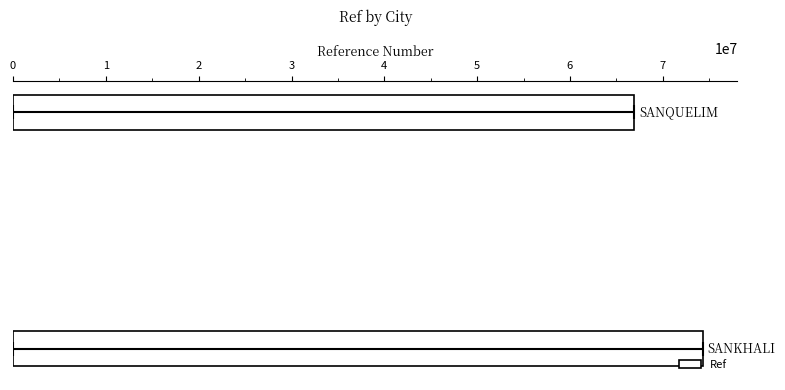

What is the average value?

70633354